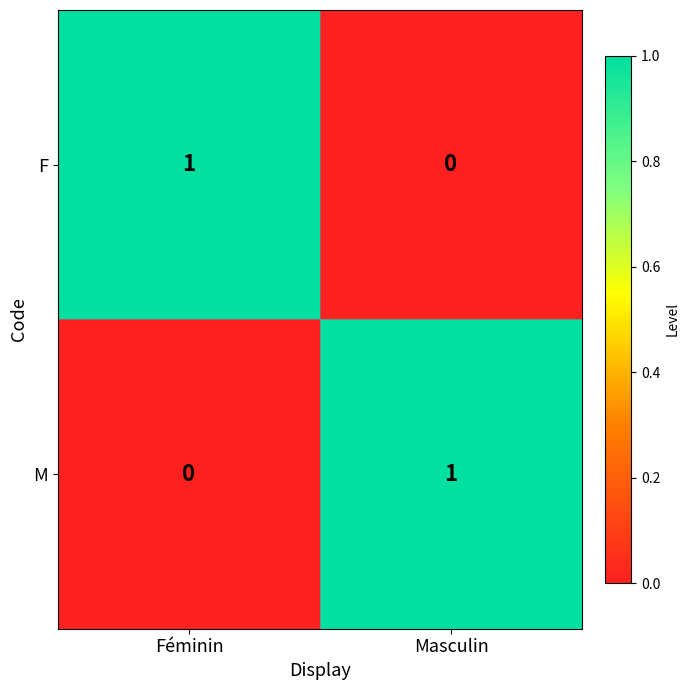

Is it true that M equals 0 at Féminin?

True